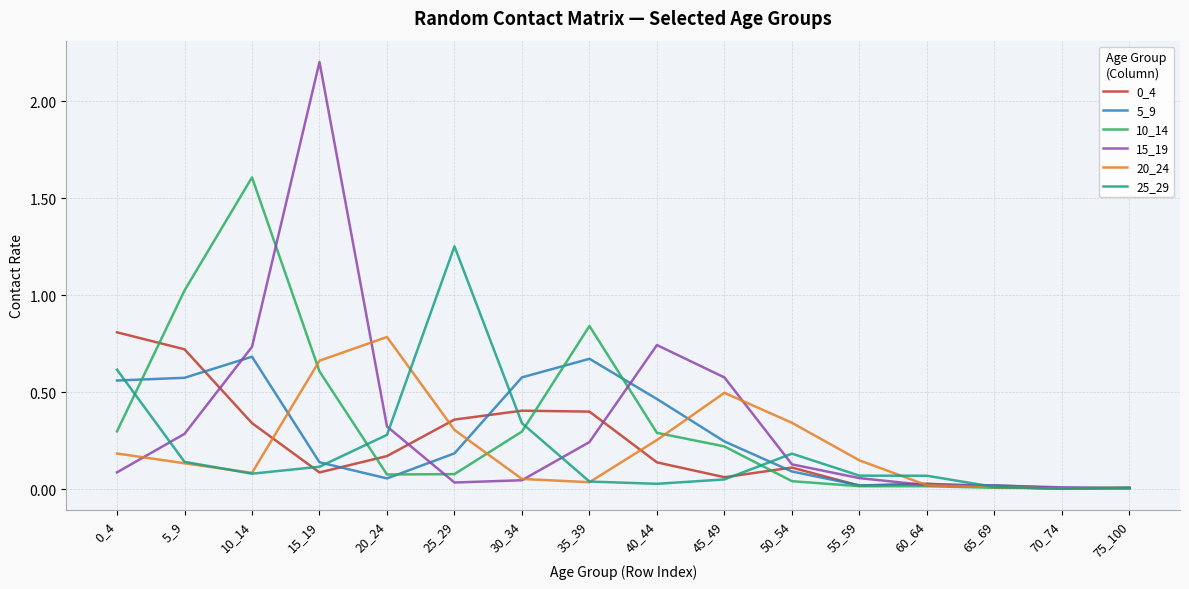

What is the greatest value displayed?

2.2